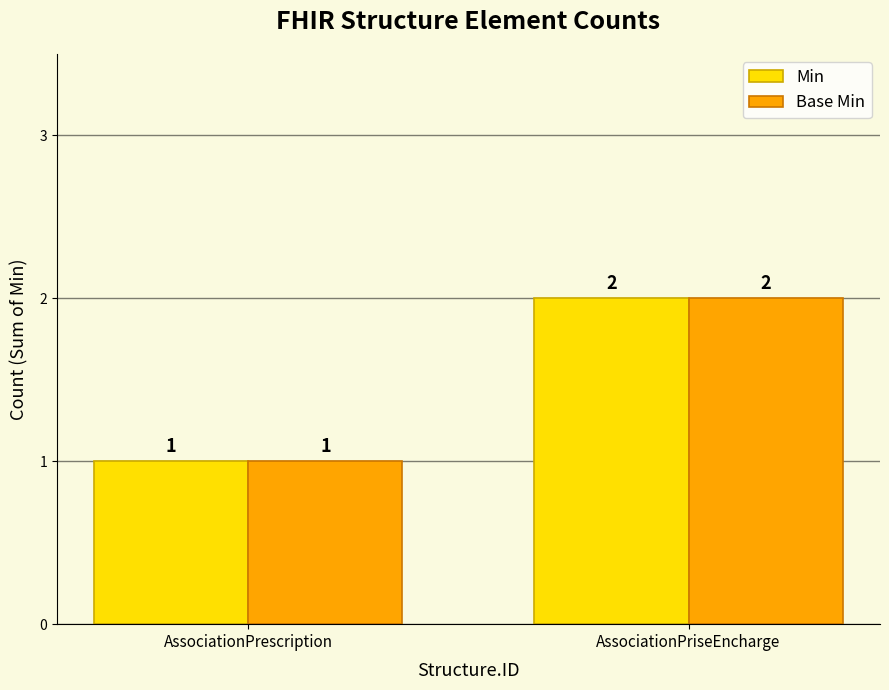

The value of Min at AssociationPrescription is 0. True or false?

False